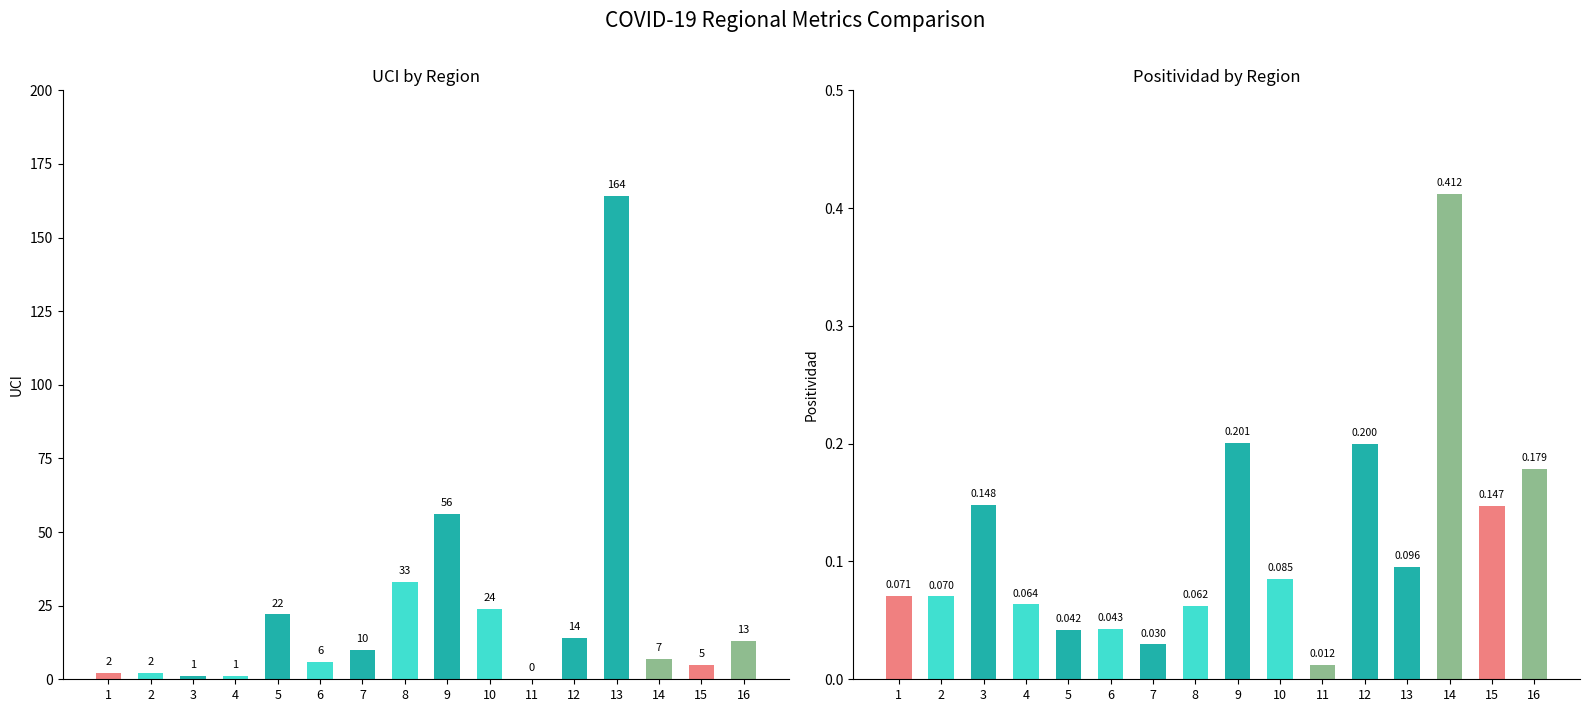

What value does the Positividad series have at 16?

0.2